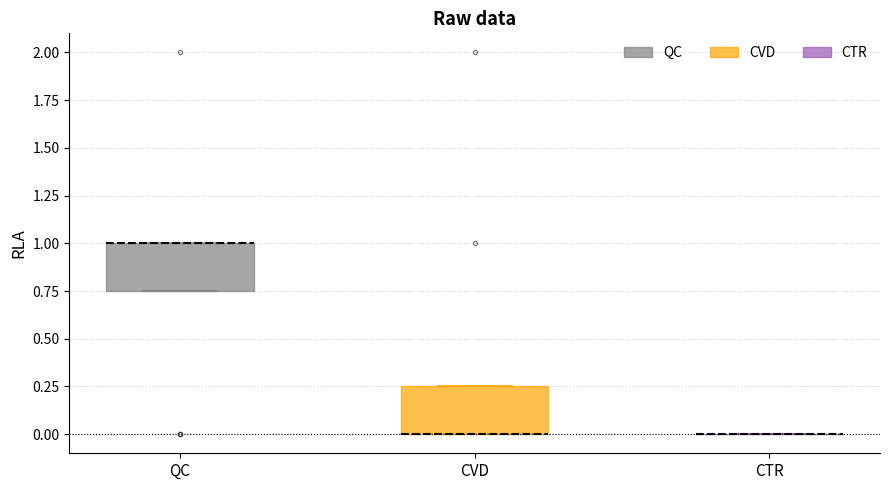

Reading left to right, transcribe this box plot: for each box, give where its median line is, the range the box spans, and where its two whiskers end, as read against the y-axis. The values are not printed on the chart, so give them approximately, as read against the axis.

QC: median 1.00 (drawn on the box's upper edge), box 0.75 to 1.00, whiskers 0.75 to 1.00
CVD: median 0.00 (drawn on the box's lower edge), box 0.00 to 0.25, whiskers 0.00 to 0.25
CTR: box collapsed to a line at 0.00, whiskers 0.00 to 0.00